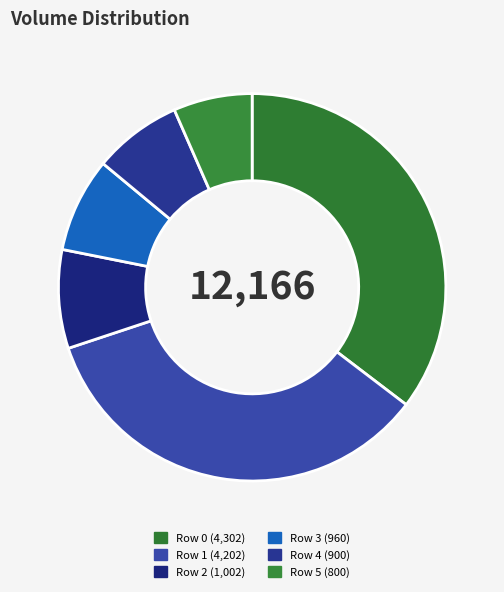

Which has a higher value, Row 3 or Row 5?

Row 3